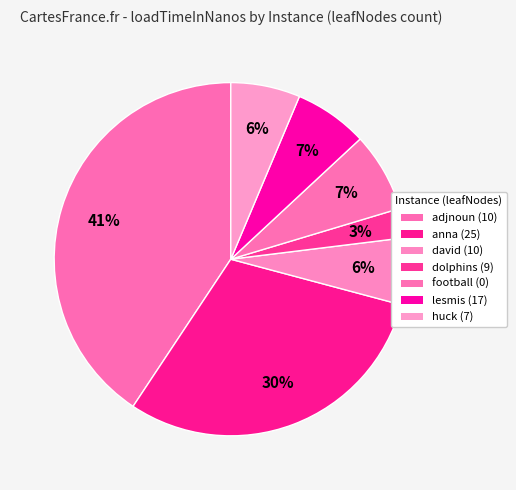

Which category has the biggest portion of the pie?

adjnoun (10)